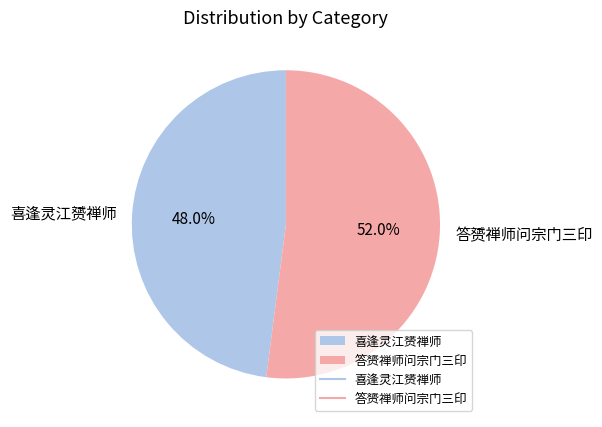

What is the ratio of the value at 答赟禅师问宗门三印 to the value at 喜逢灵江赟禅师?

1.1